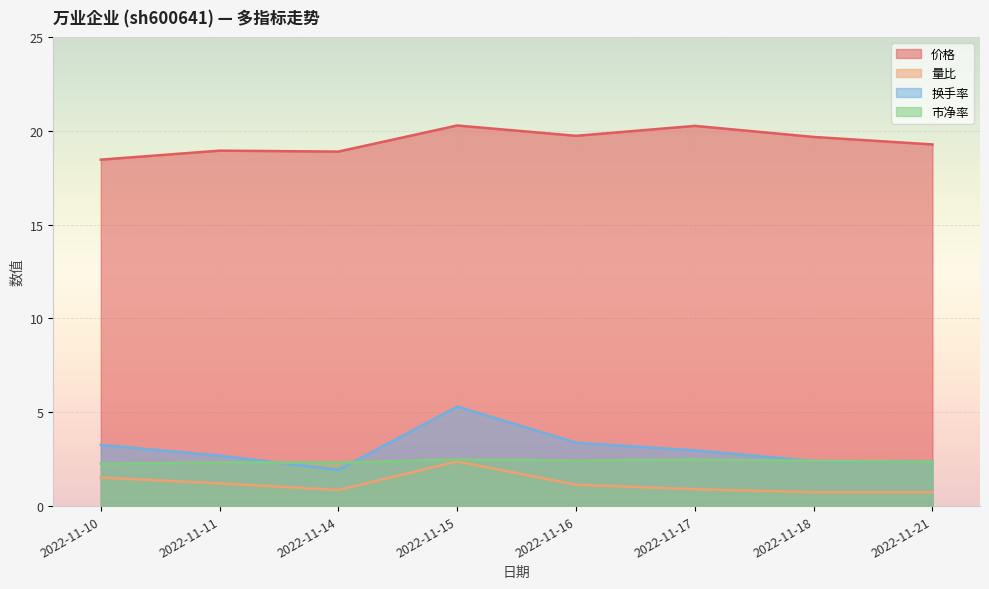

True or false: 价格 and 量比 cross at least once.

False